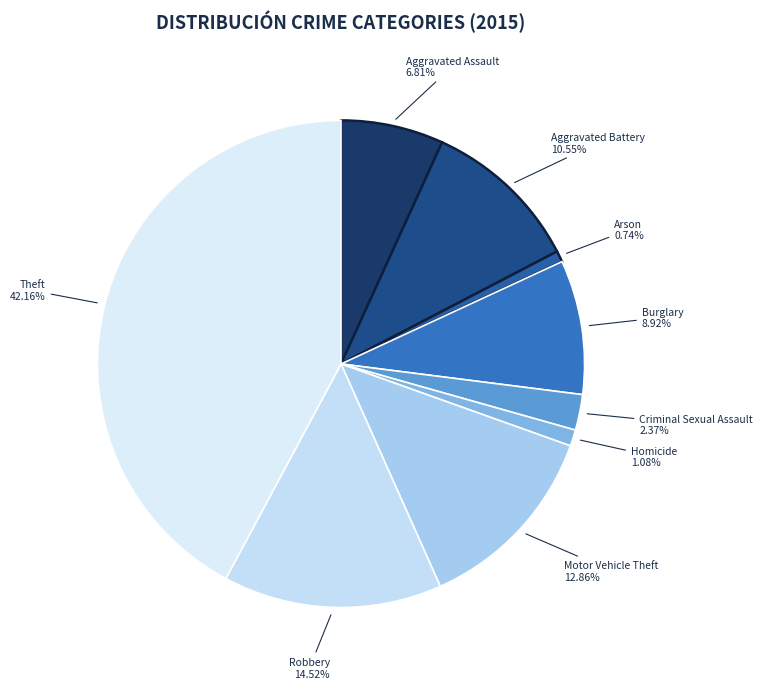

Which has a higher value, Motor Vehicle Theft or Aggravated Assault?

Motor Vehicle Theft